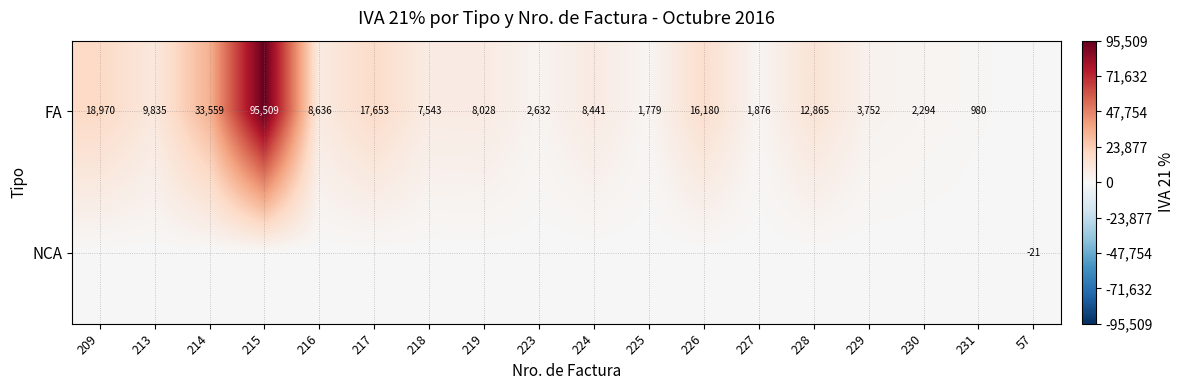

What is the difference between the FA values at 218 and 219?

485